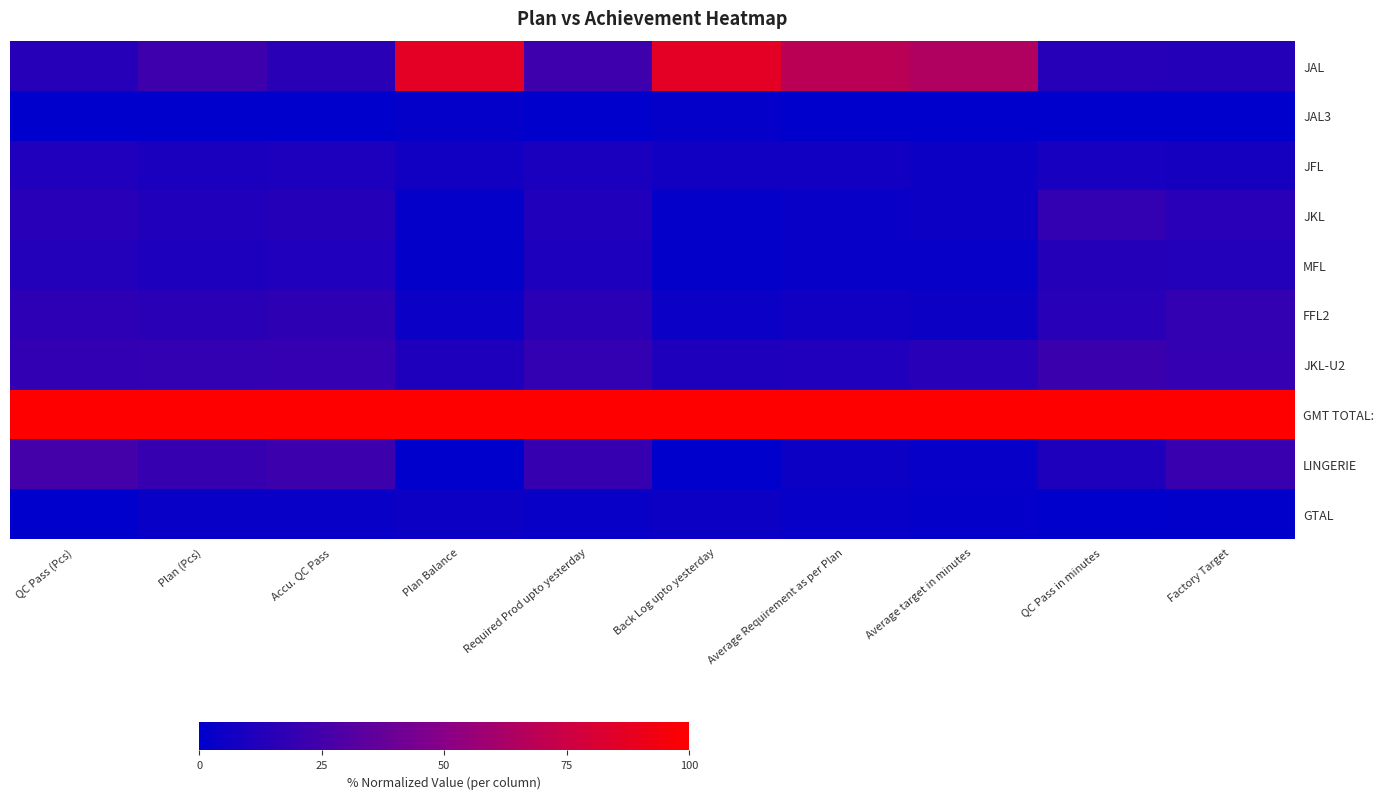

Count the number of categories in the chart.

10